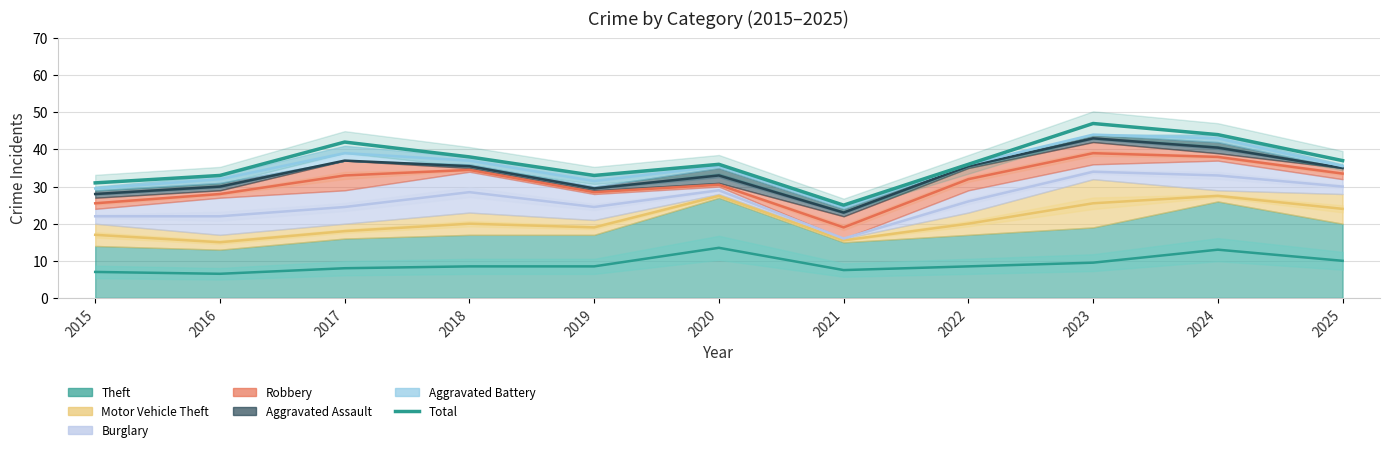

Which category has the lowest value across all series?

2021